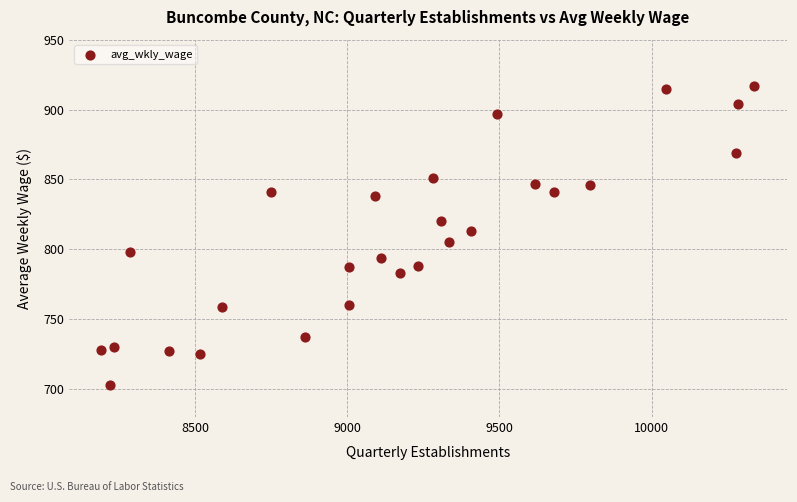

What is the range of Y values (max minus min)?

214